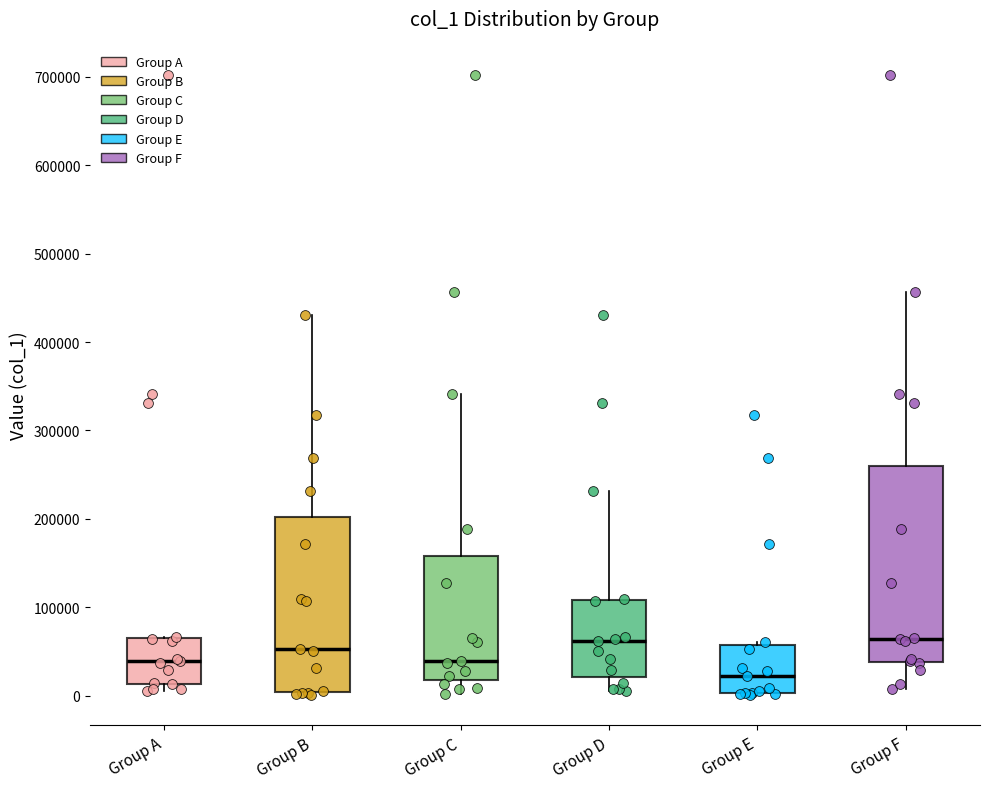

Comparing the boxes themselves (not the whiskers), which one is the tallest?

Group F